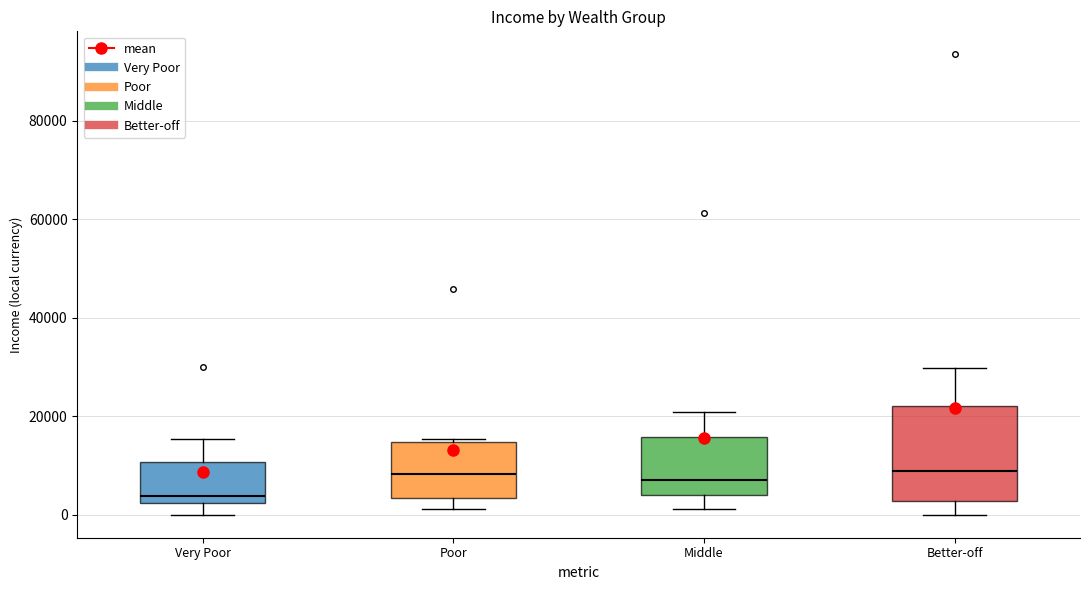

Comparing the boxes themselves (not the whiskers), which one is the tallest?

Better-off